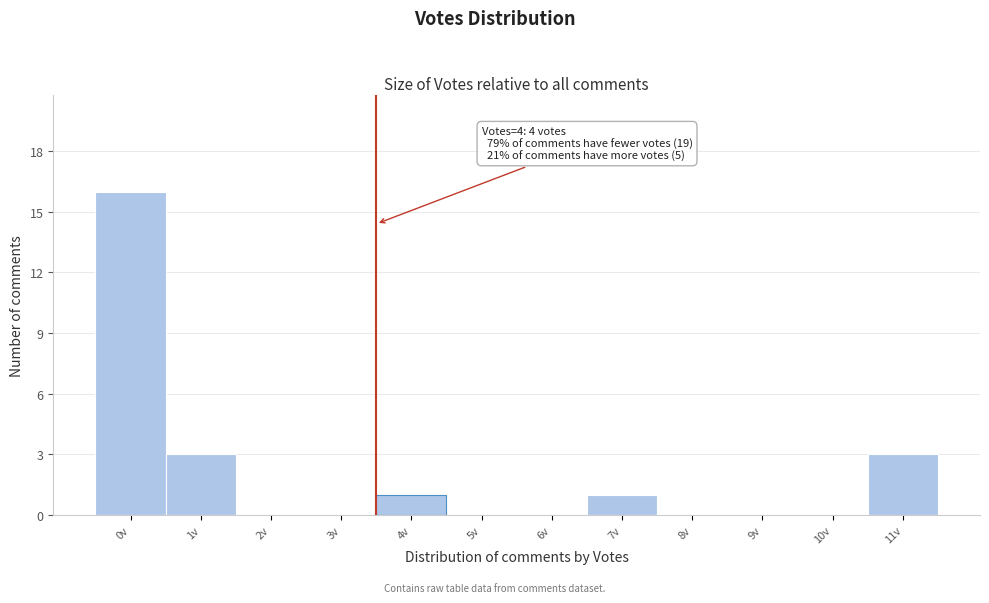

Reading left to right, extract all data points from this chart.

0v=16	1v=3	2v=0	3v=0	4v=1	5v=0	6v=0	7v=1	8v=0	9v=0	10v=0	11v=3